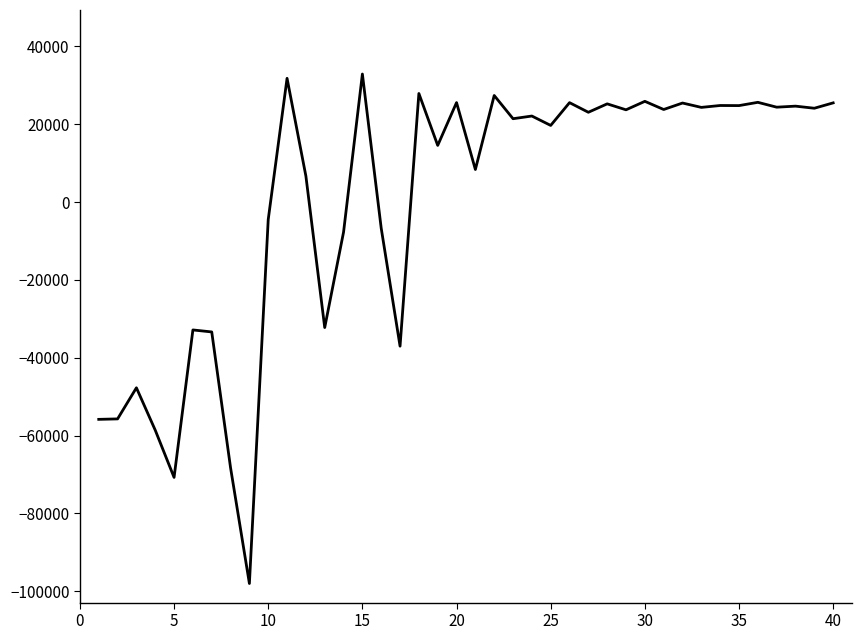

What is the difference between the maximum and minimum values?

130888.0